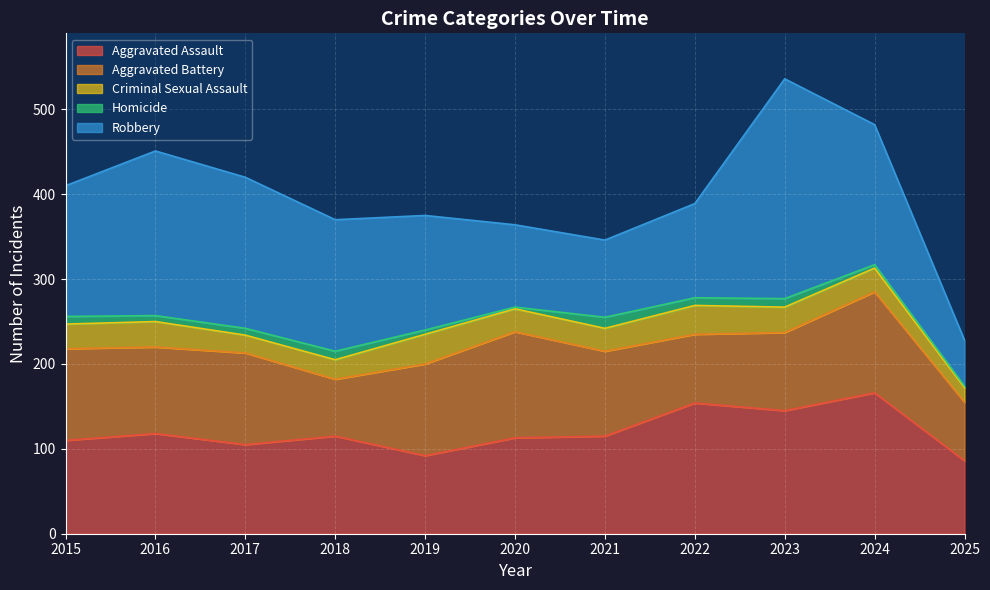

Reading left to right, extract all data points from this chart.

Aggravated Assault: 110	118	105	115	92	113	115	154	145	166	86
Aggravated Battery: 108	102	108	67	108	125	100	81	92	119	69
Criminal Sexual Assault: 29	30	21	23	35	27	27	34	30	28	17
Homicide: 9	7	8	10	5	2	13	9	10	4	2
Robbery: 154	194	178	155	135	97	91	111	259	165	54